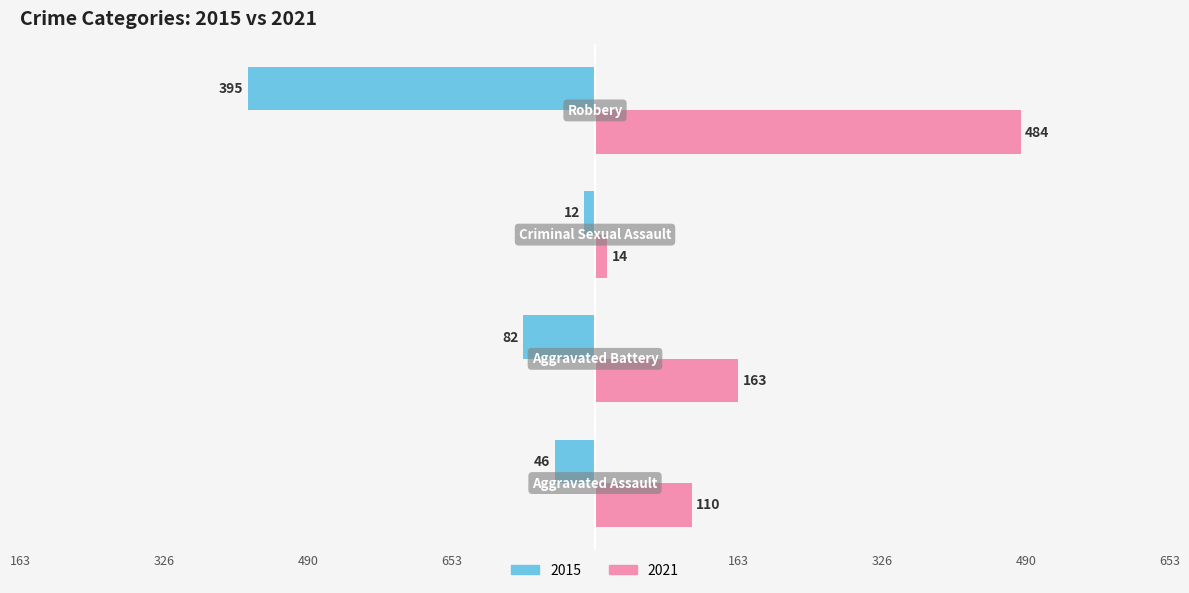

What are all the series names shown in the legend?

2015, 2021